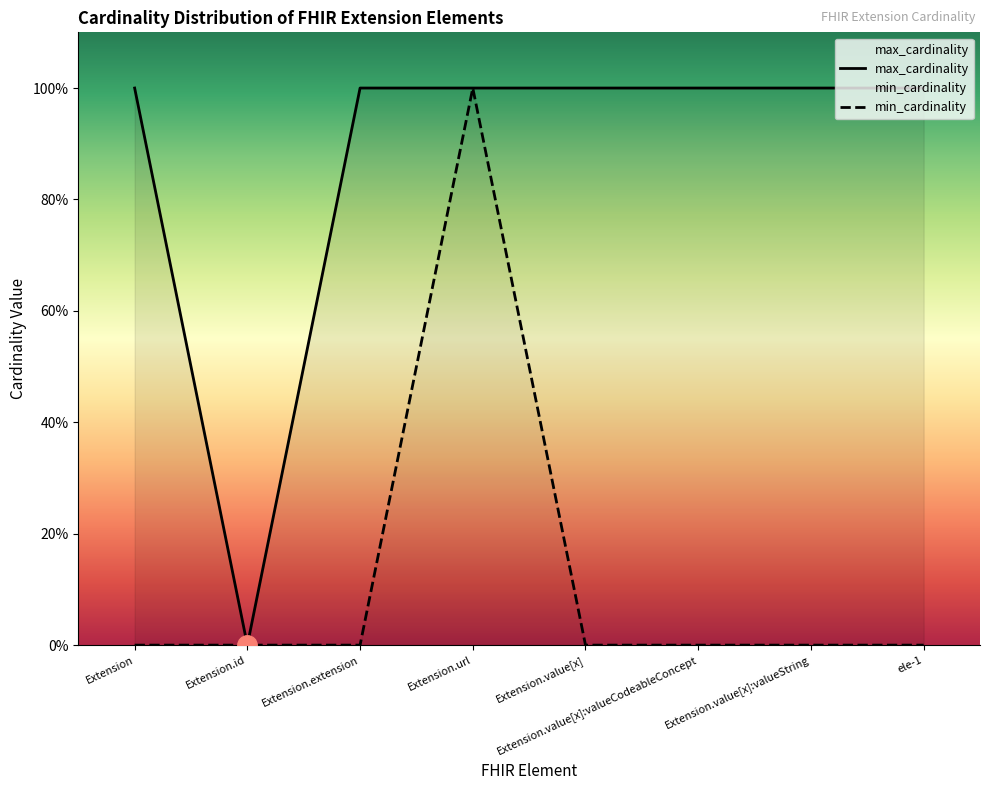

What is the sum of all max_cardinality values?

7